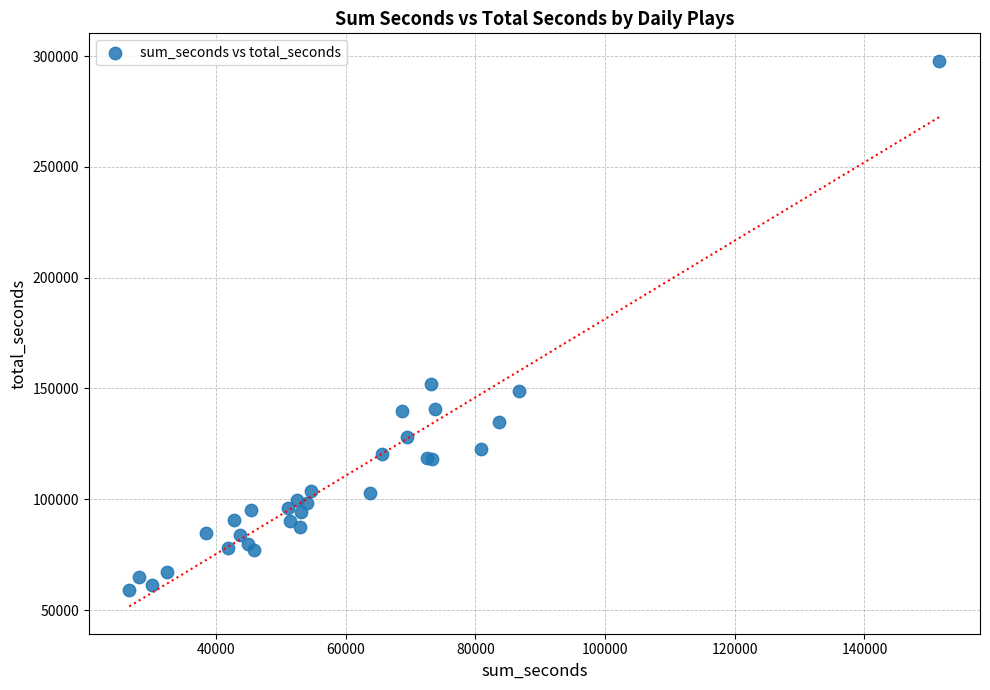

What Y value in the scatter plot is closest to 178508?

151876